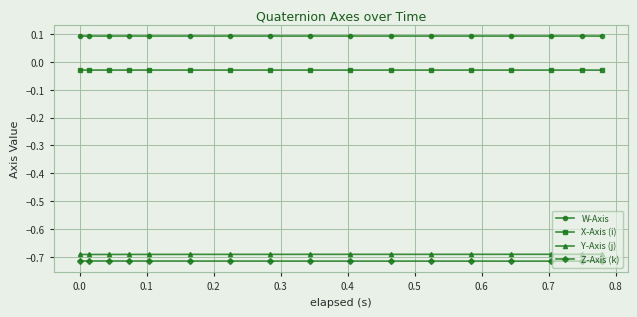

What is the value of the W-Axis point at the 14th from the left?

0.1